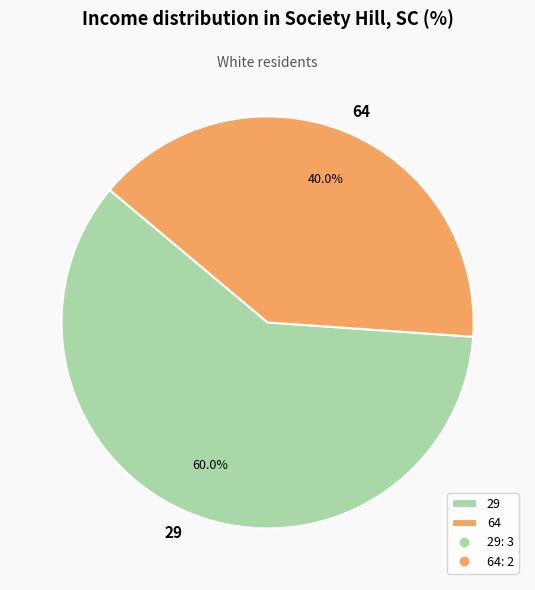

To the nearest percent, what percentage of the pie is 29?

60%